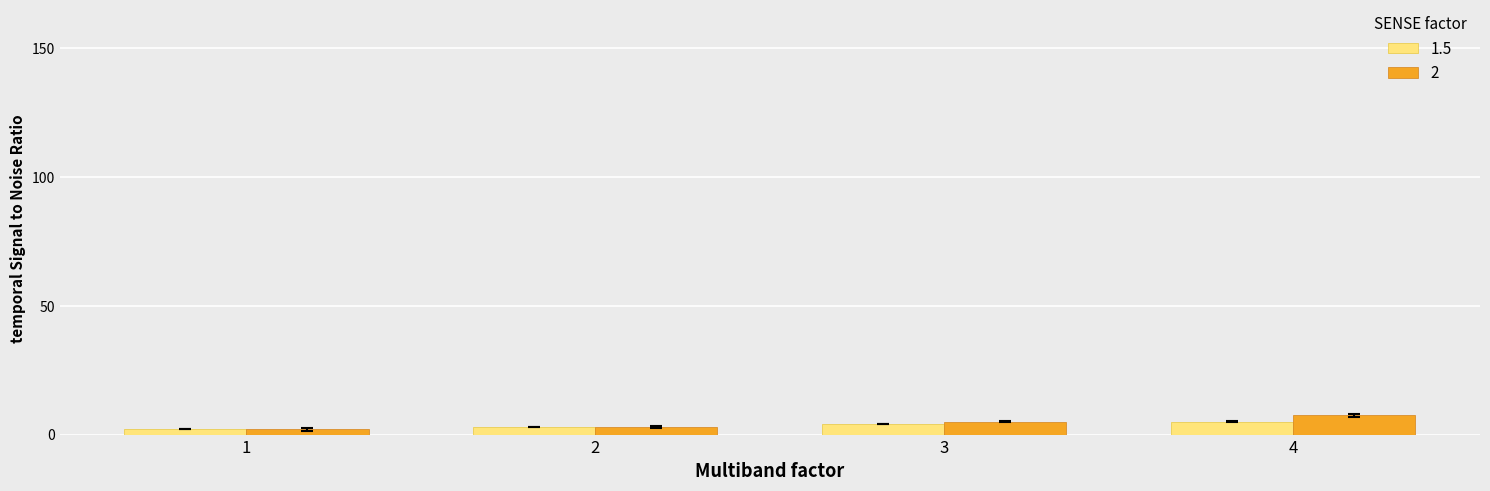

Which label corresponds to the largest value in the chart?

4